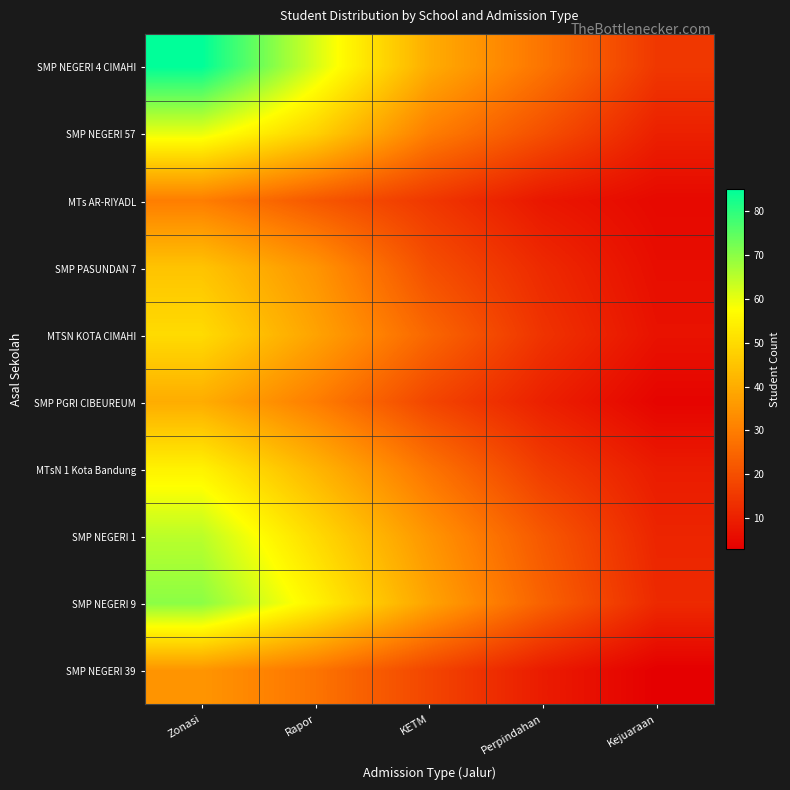

At how many categories does at least one series exceed 37?

3